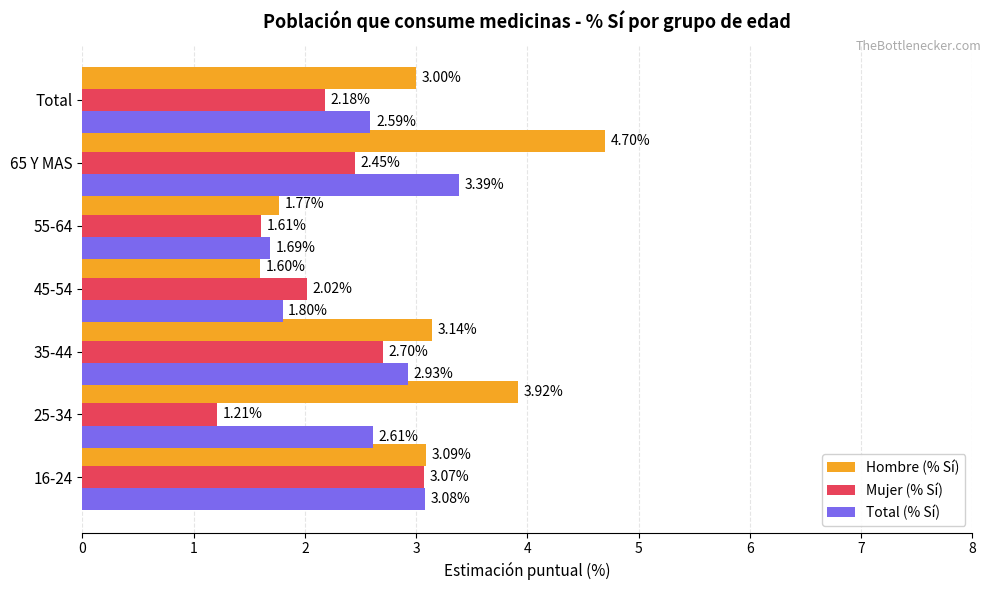

What is the difference between the second highest and minimum values in the Total (% Sí) series?

1.4